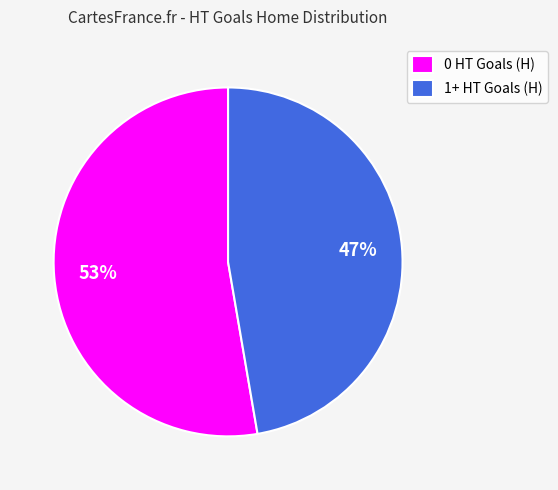

Is it true that 0 HT Goals (H) is 42% of the pie?

False